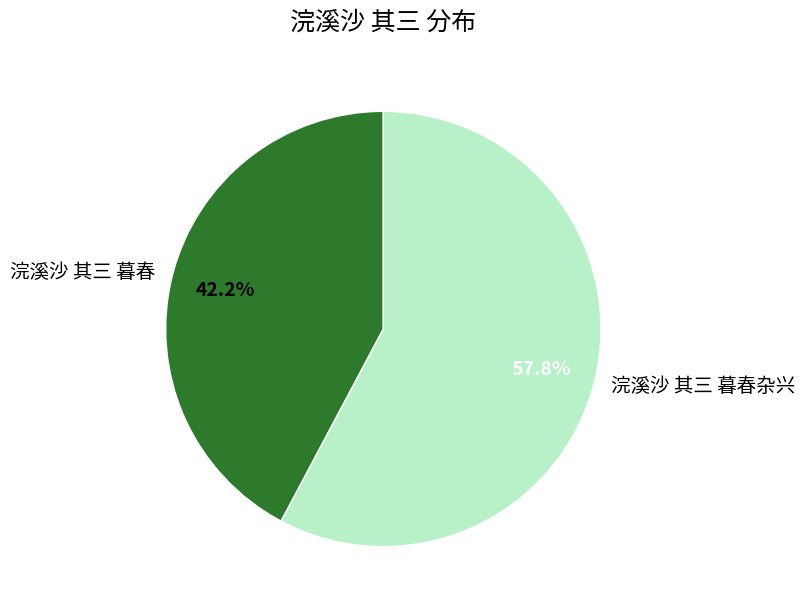

Is there a majority slice in this chart?

Yes